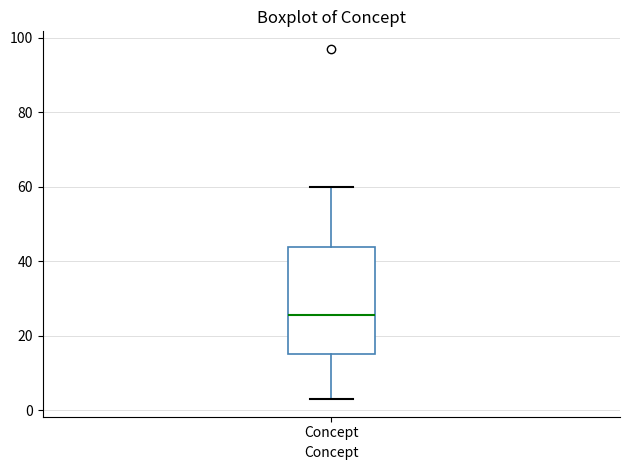

Where does the upper whisker of the box for Concept end on the y-axis? The values are not printed on the chart, so give them approximately, as read against the axis.

60